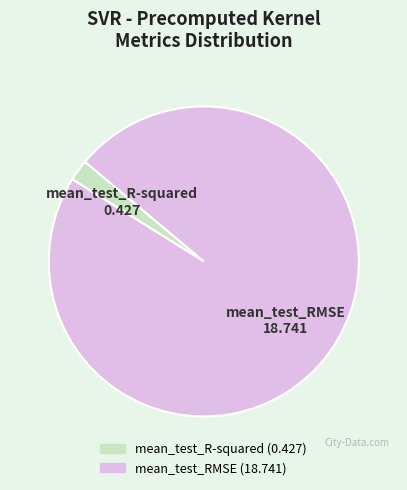

True or false: mean_test_R-squared accounts for 11% of the total.

False